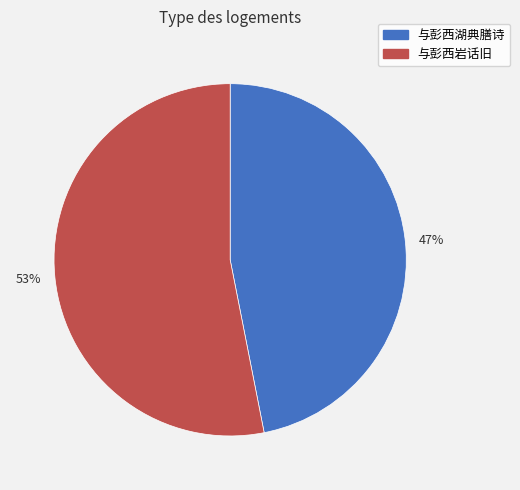

Count the number of slices in the pie.

2